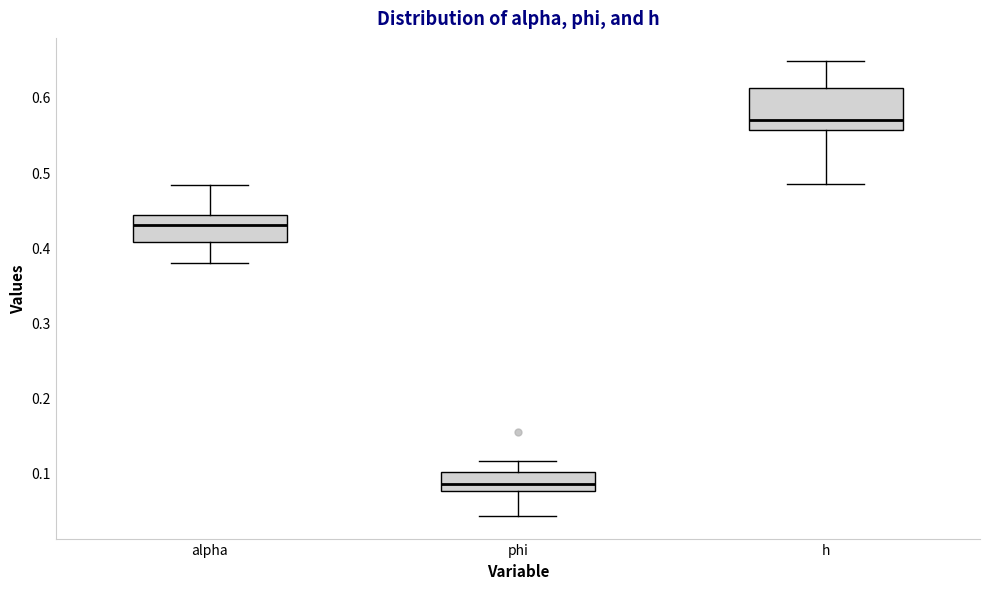

Which box's median line is the lowest?

phi